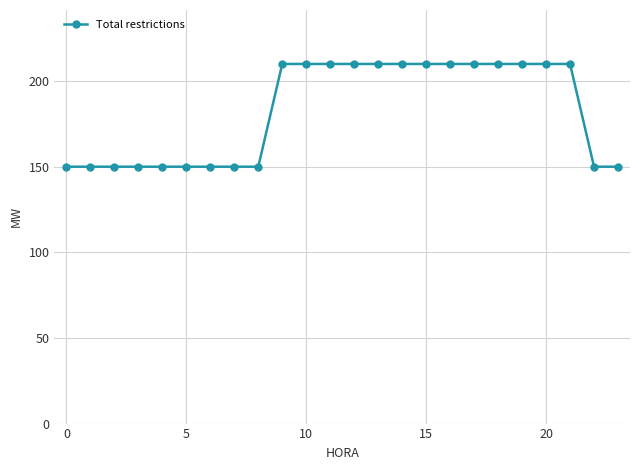

What is the minimum value shown in the chart?

150